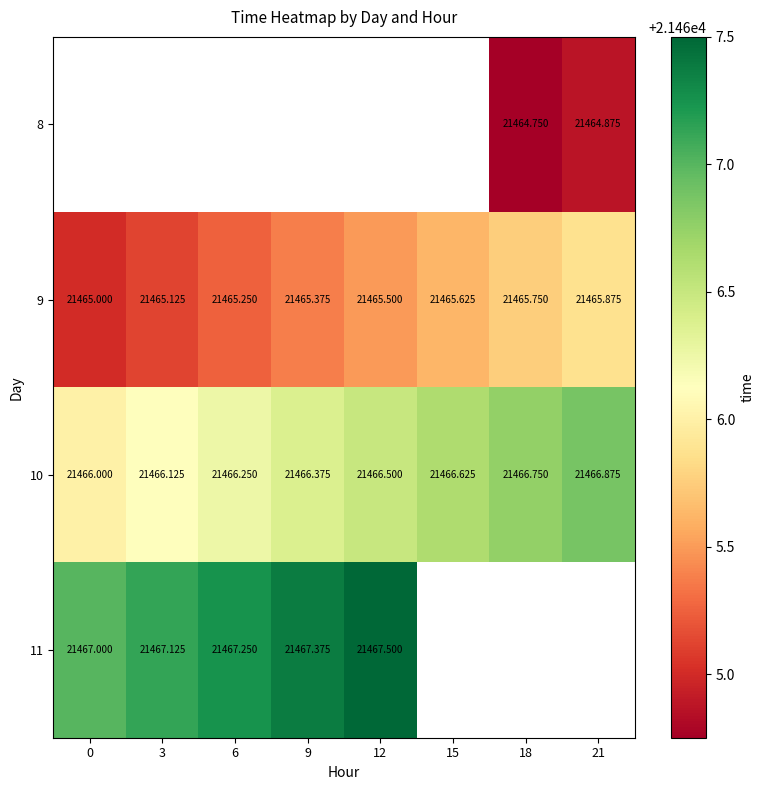

Rank the series by their average value, from lowest to highest.

8, 9, 10, 11